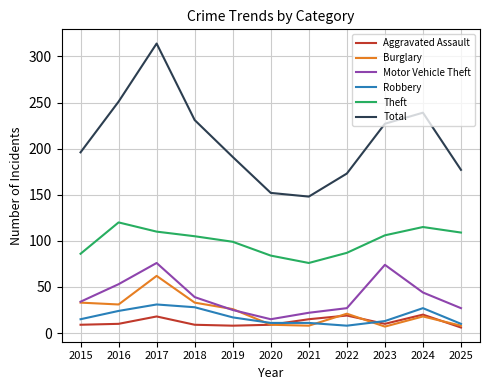

What is the highest value of the Burglary series?

62